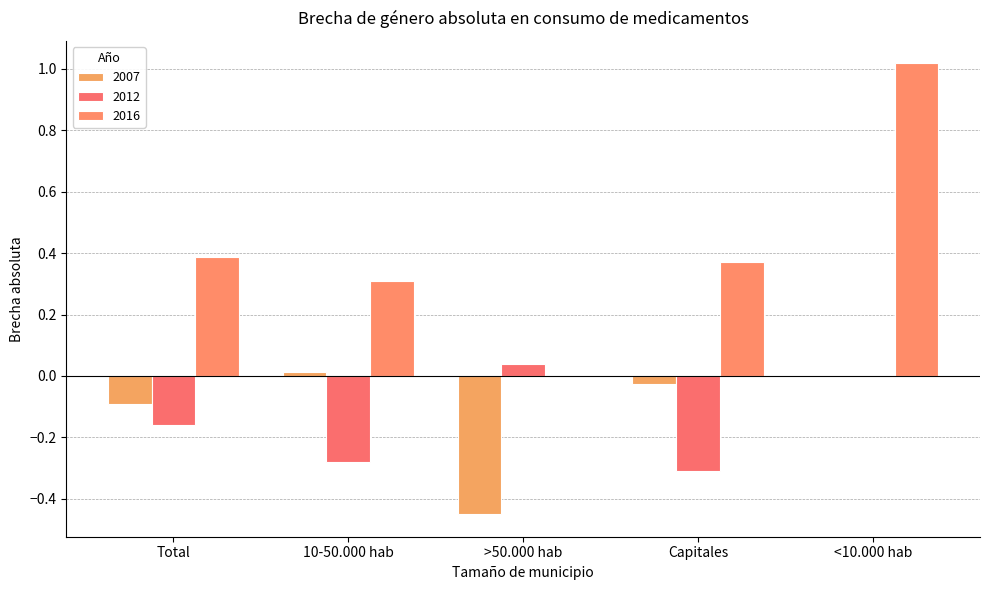

What is the spread (max minus min) of values at 10-50.000 hab?

0.6